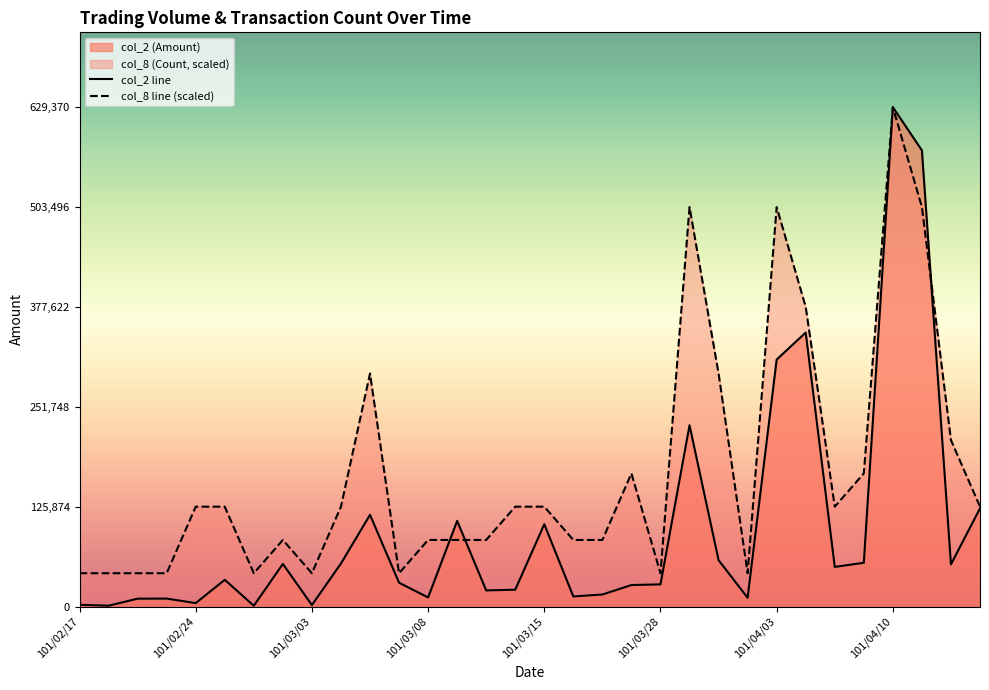

How many interior local peaks does the col_8 (Count) series have?

6